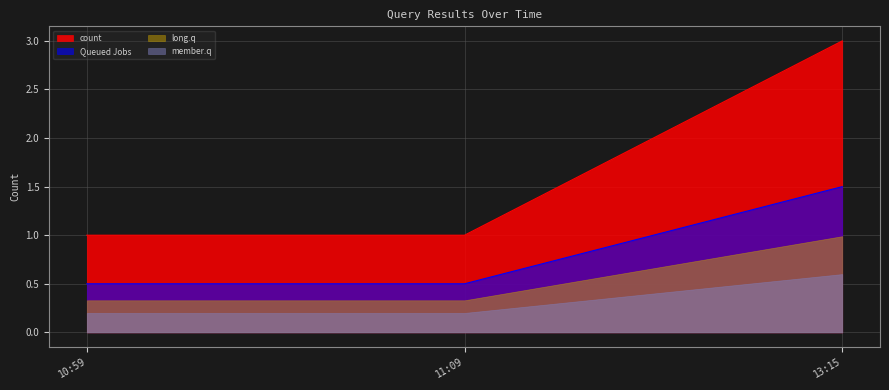

List the series in order of their overall mean, highest first.

count, Queued Jobs, long.q, member.q